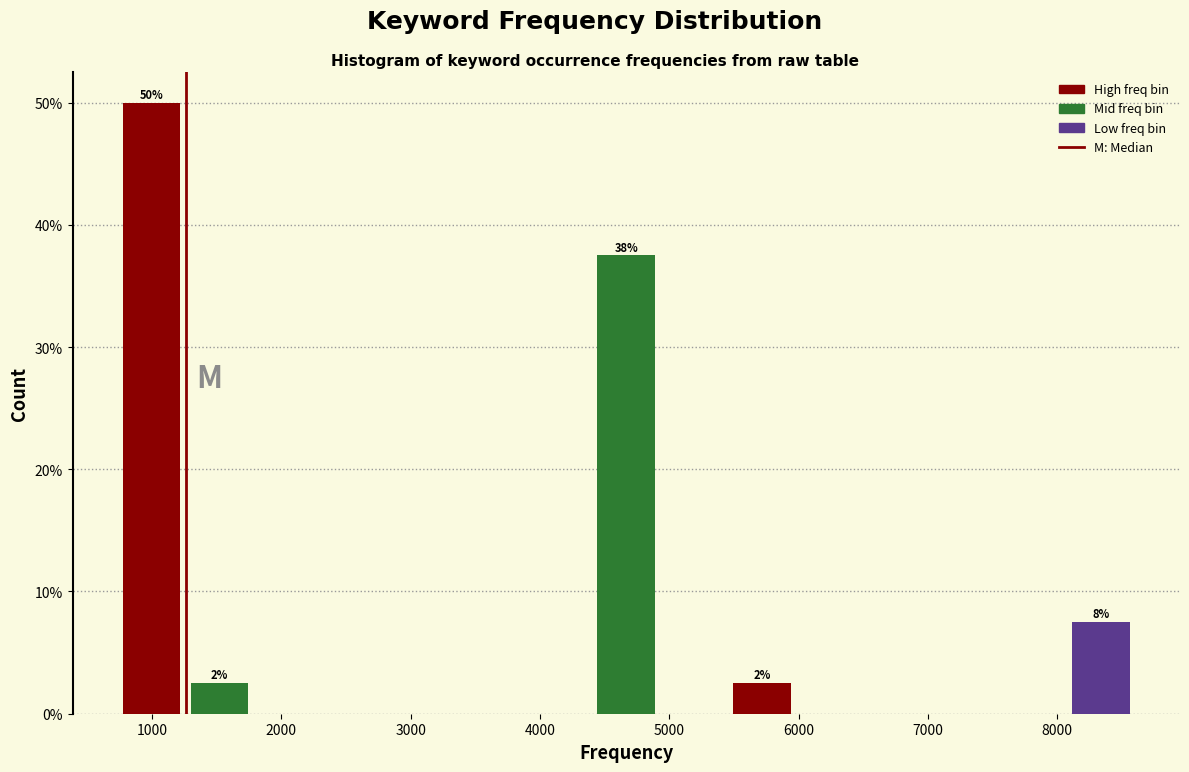

Which range on the x-axis has the tallest bar?

700 to 1300